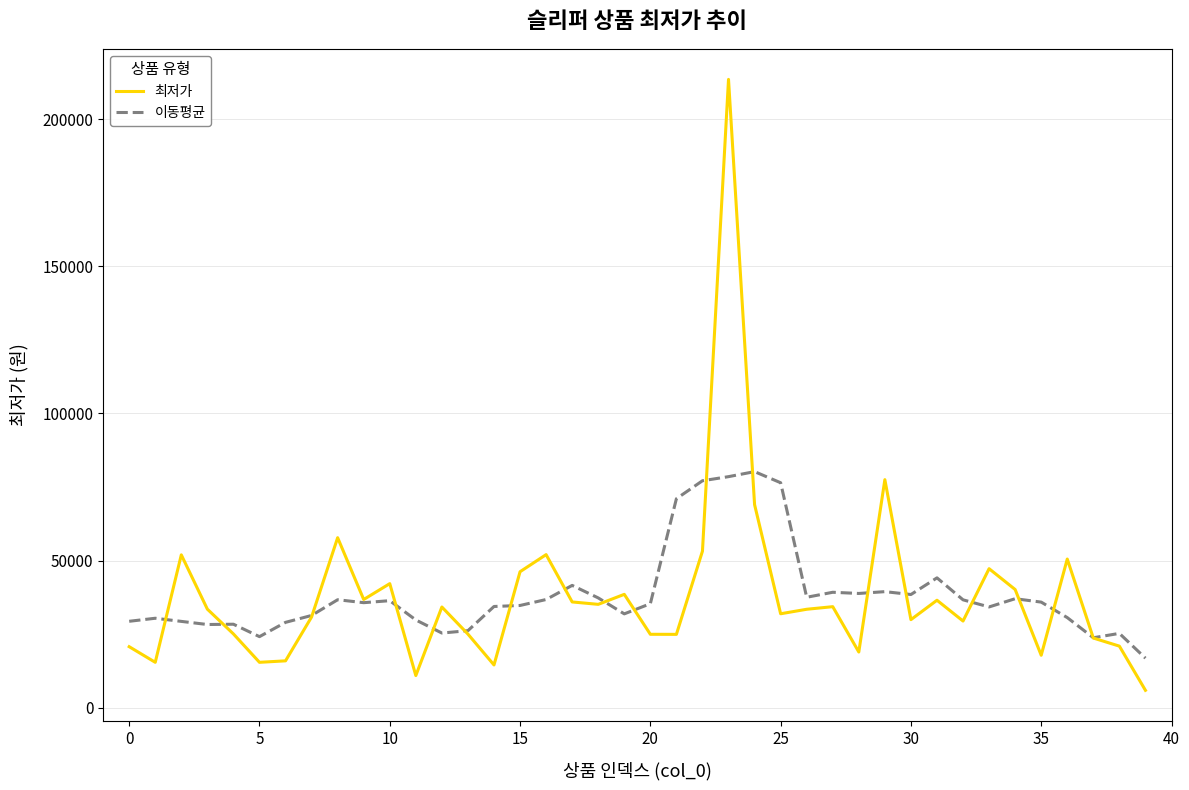

What is the minimum value shown in the chart?

5880.0